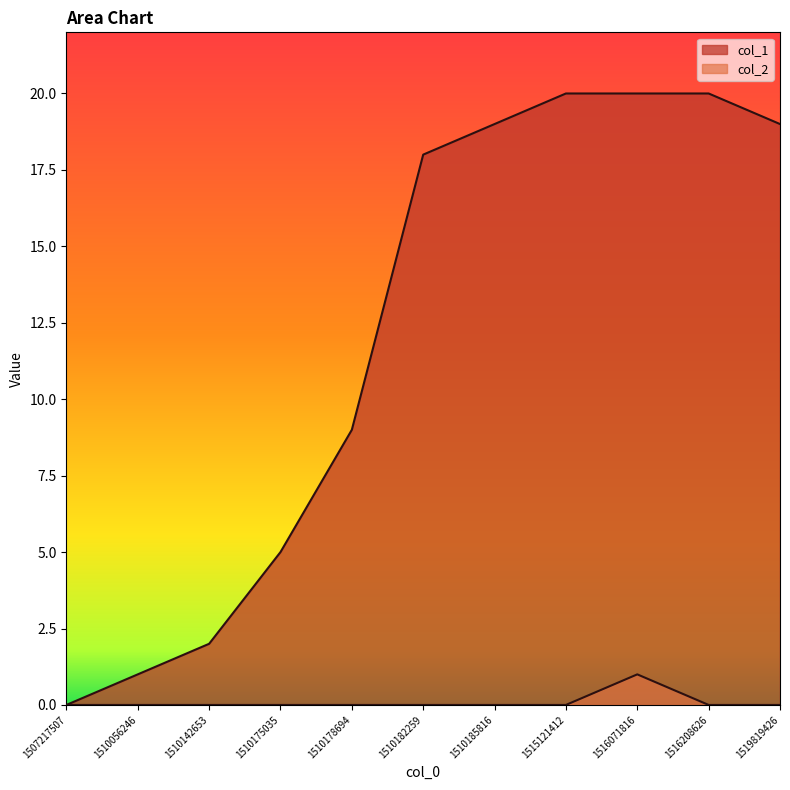

Reading left to right, list all the values displayed in this chart.

col_1: 0	1	2	5	9	18	19	20	20	20	19
col_2: 0	0	0	0	0	0	0	0	1	0	0